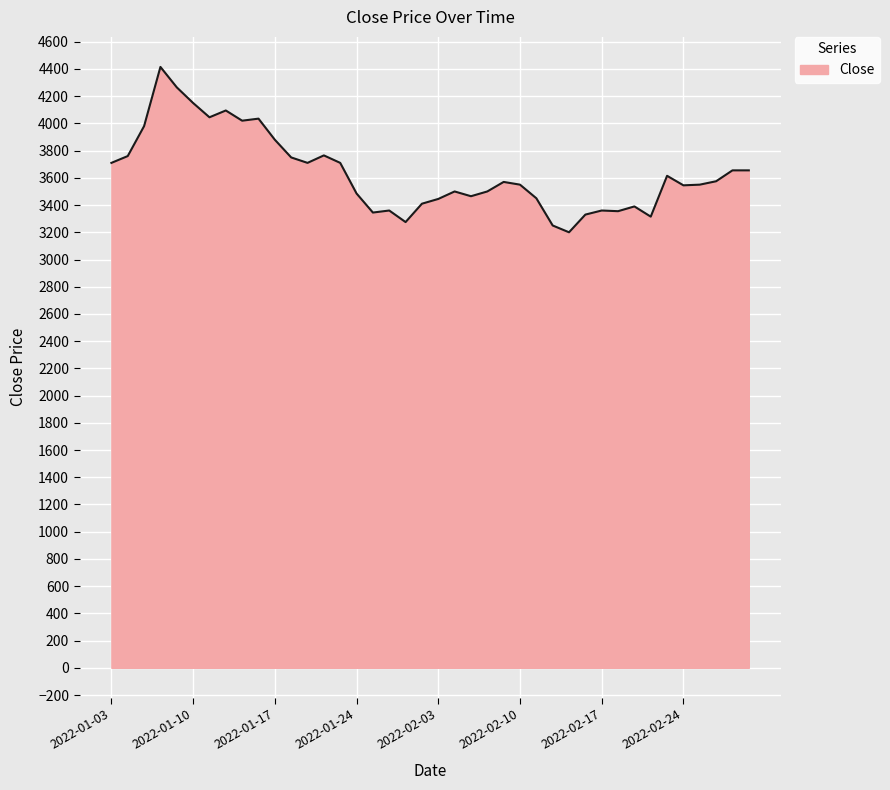

What is the greatest value displayed?

4415